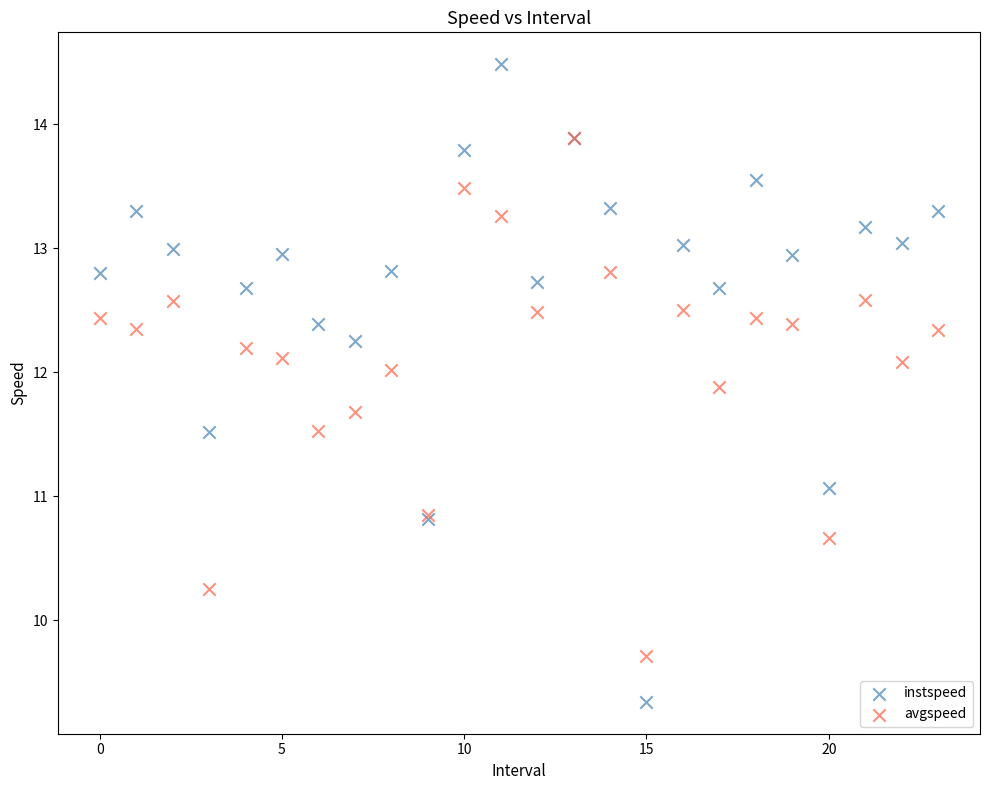

In the instspeed series, what Y value is closest to 11?

11.1